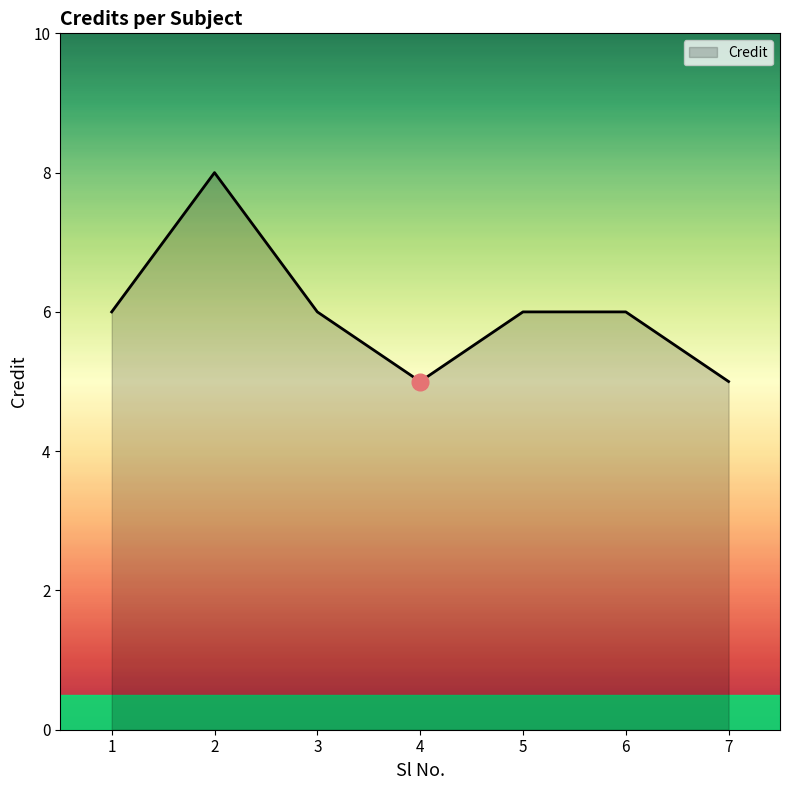

What is the smallest value displayed?

5